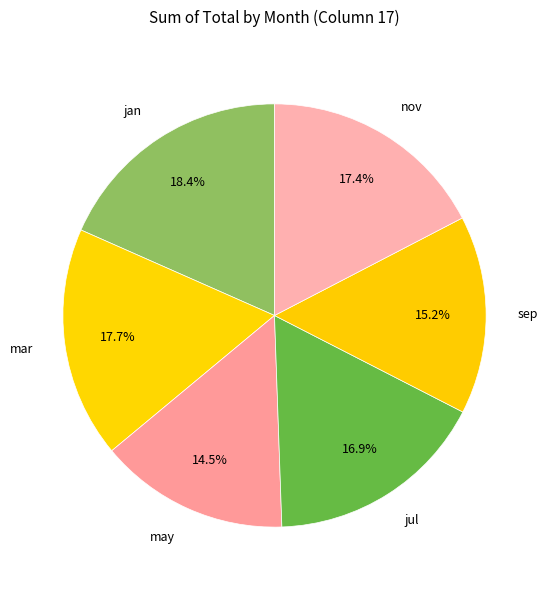

Does may represent more than half of the total?

No